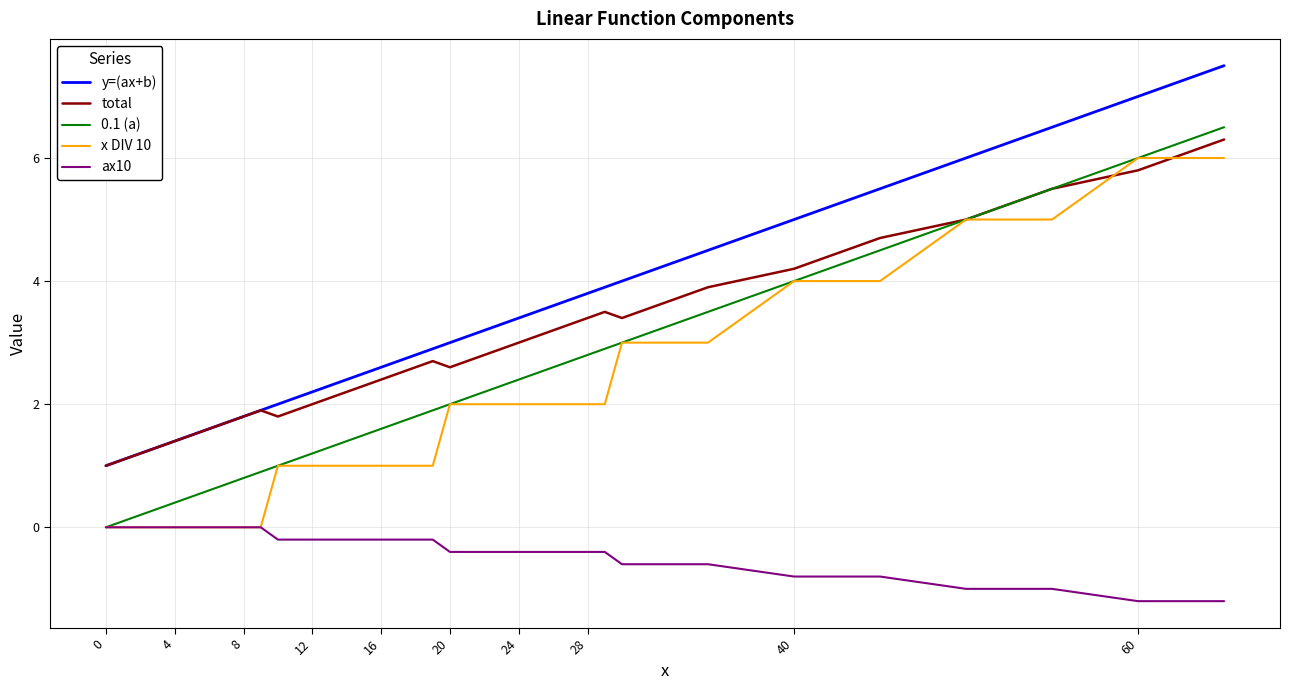

True or false: y=(ax+b) and 0.1 (a) intersect in this chart.

False